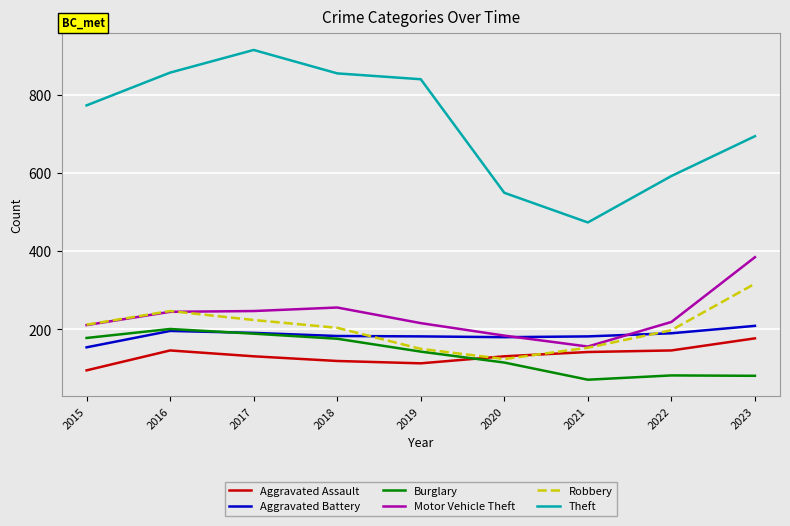

Which category has the highest value in the Motor Vehicle Theft series?

2023